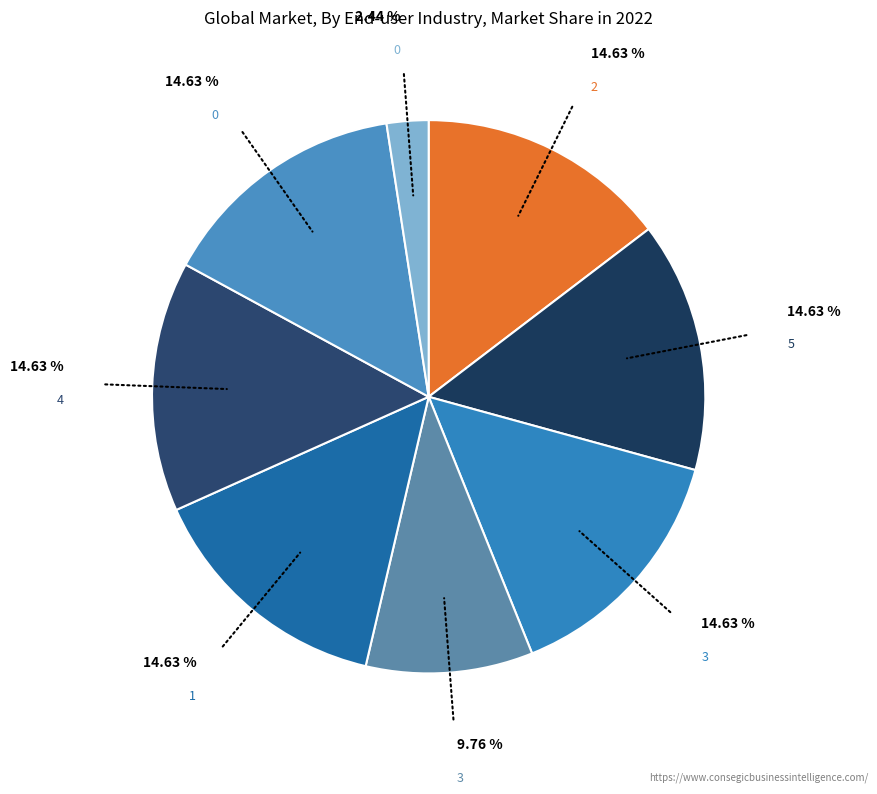

How many slices are in this pie chart?

8